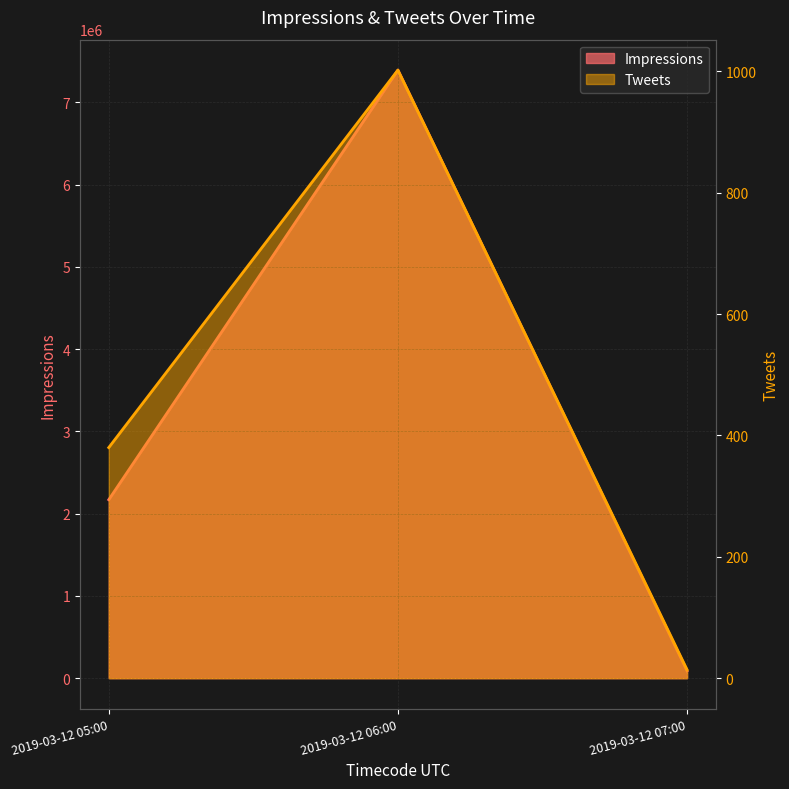

Is the value of Impressions at 2019-03-12 06:00 greater than the value of Tweets at 2019-03-12 07:00?

Yes